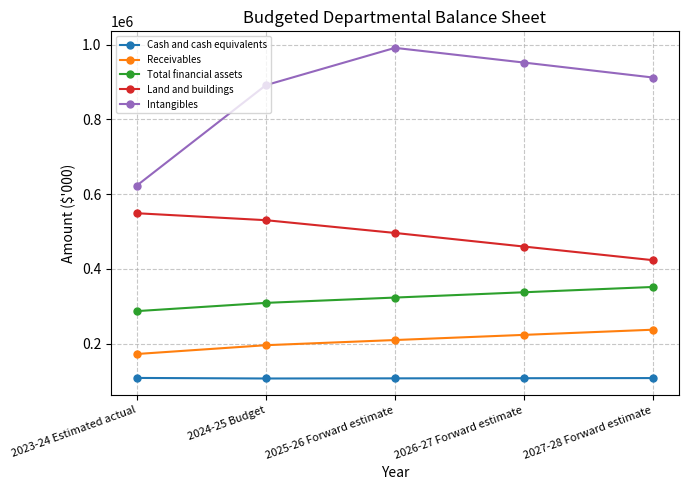

How many lines are shown in the chart?

5